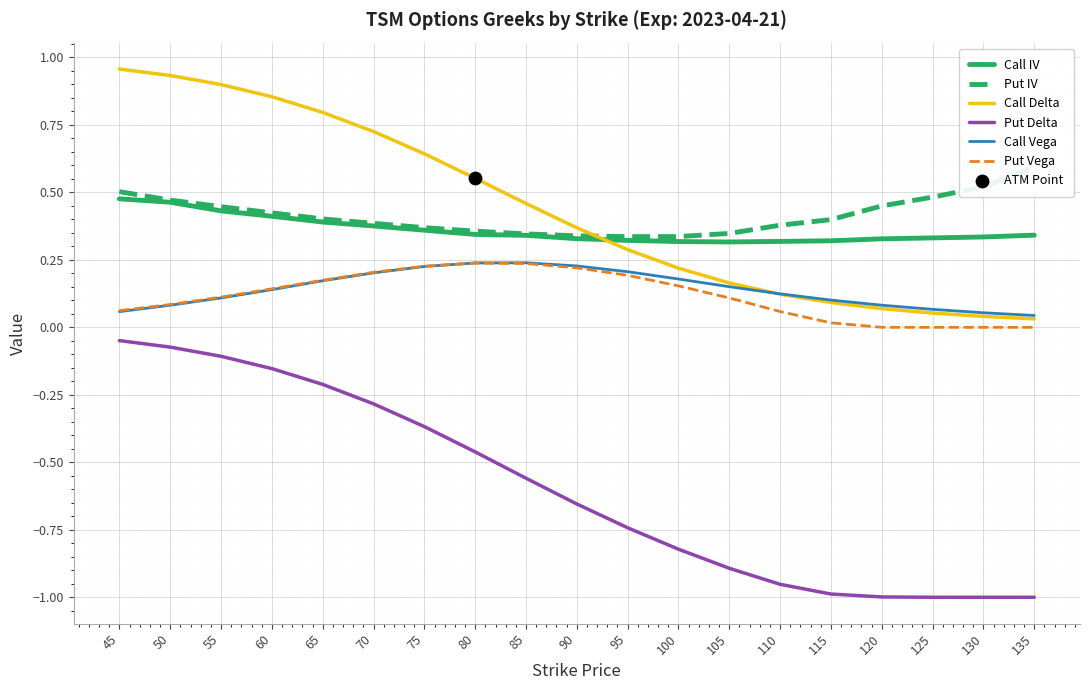

What are all the series names shown in the legend?

Call IV, Put IV, Call Delta, Put Delta, Call Vega, Put Vega